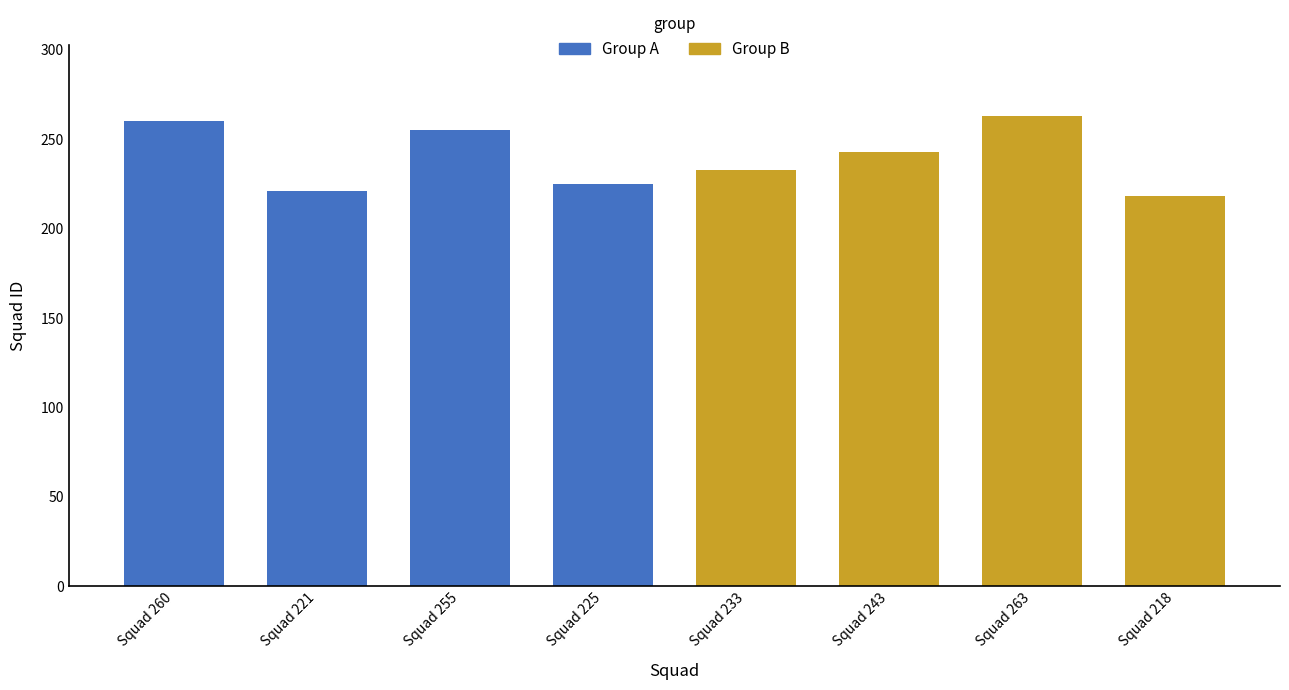

The chart shows a value of 225 at Squad 225. True or false?

True